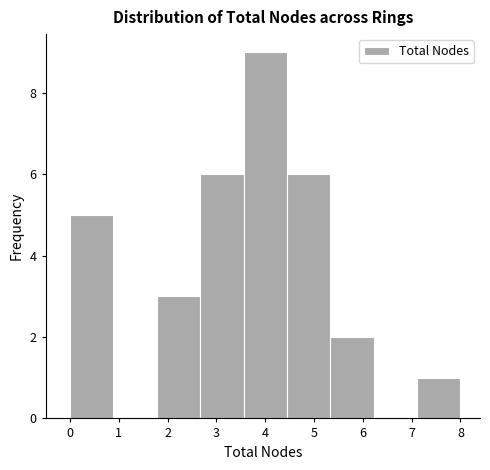

How tall is the bar that spans 1.8 to 2.7 on the x-axis? Neither the bar edges nor the heights are printed on the chart, so give them approximately, as read against the axes.

3